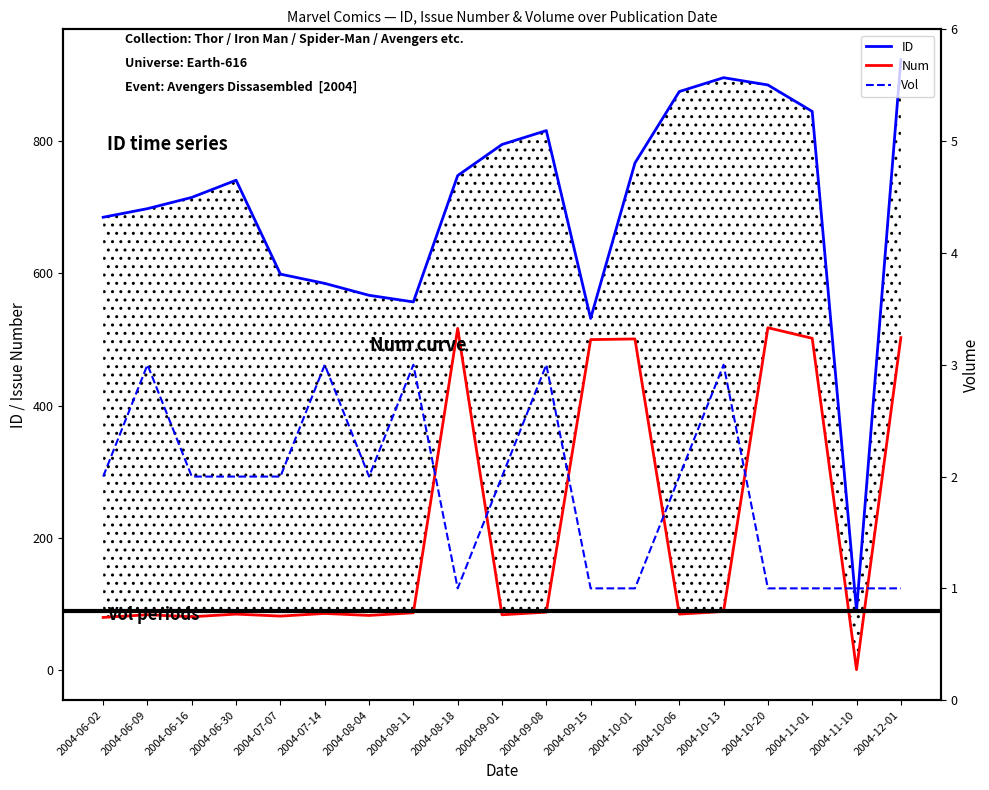

What is the sum of the Num values at 2004-09-08 and 2004-06-16?

169